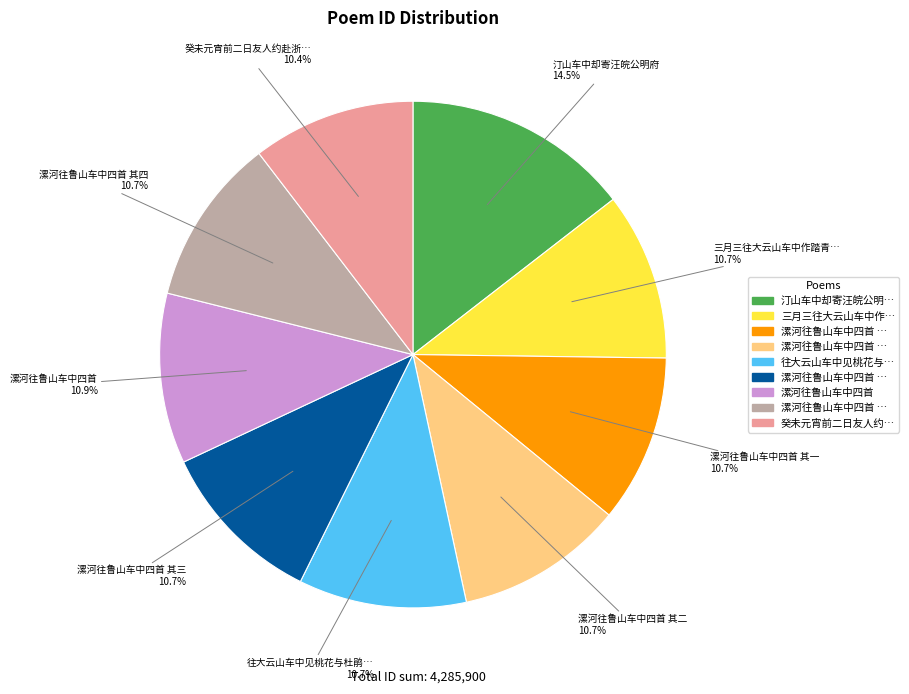

Is there a majority slice in this chart?

No